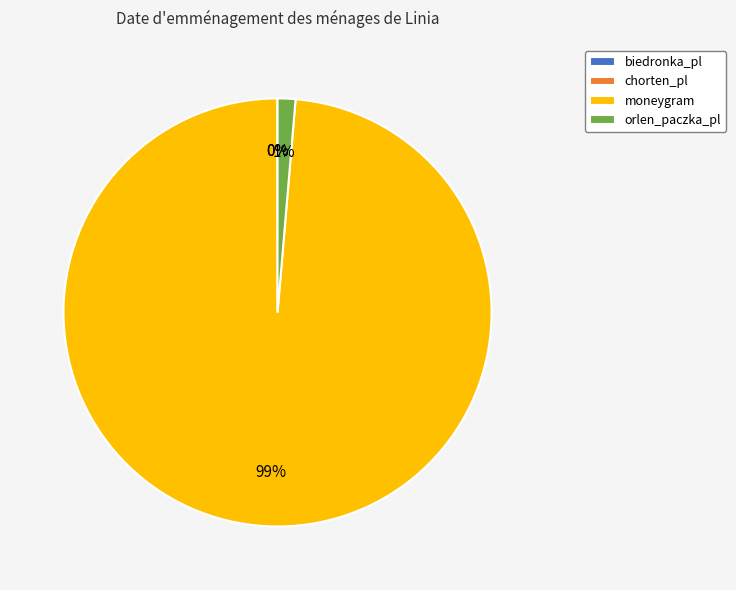

What is the largest slice in the pie chart?

moneygram